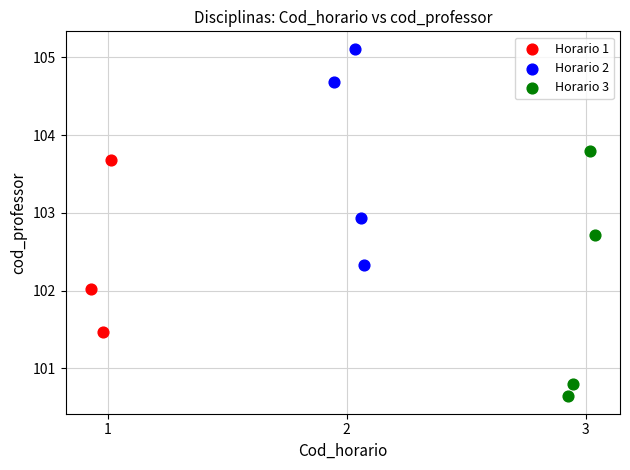

Which series reaches the minimum Y coordinate?

Horario 3